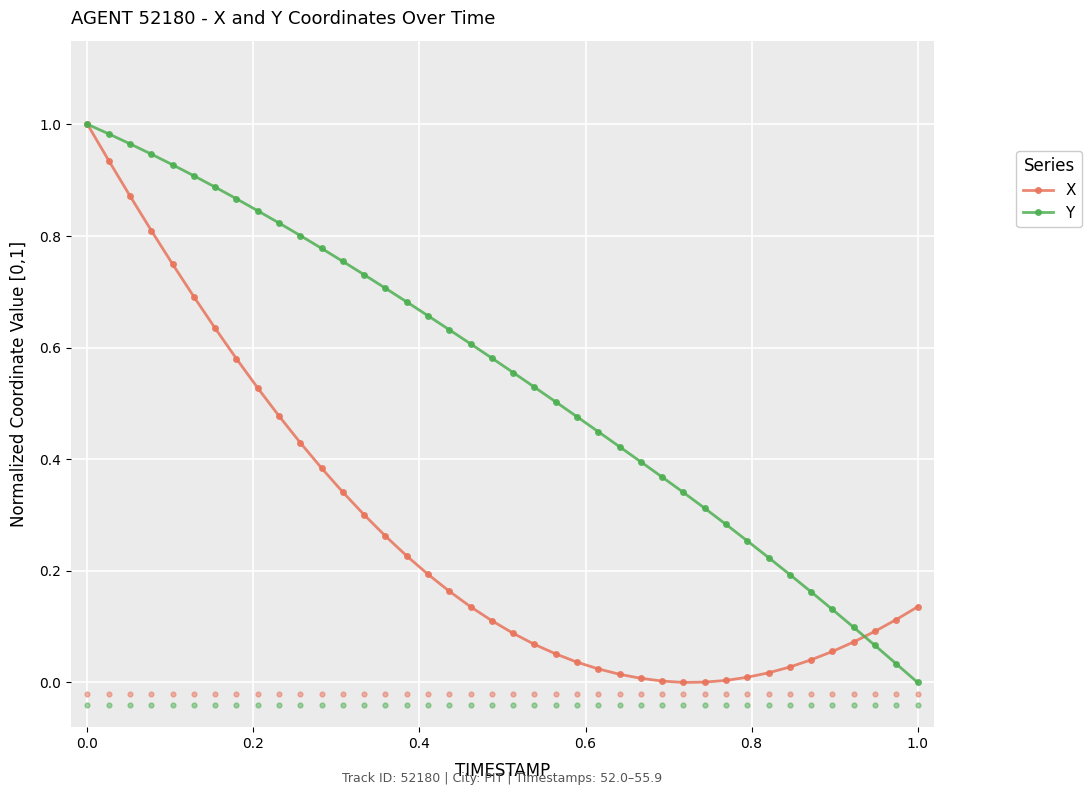

Which series has the largest Y range (max minus min)?

X